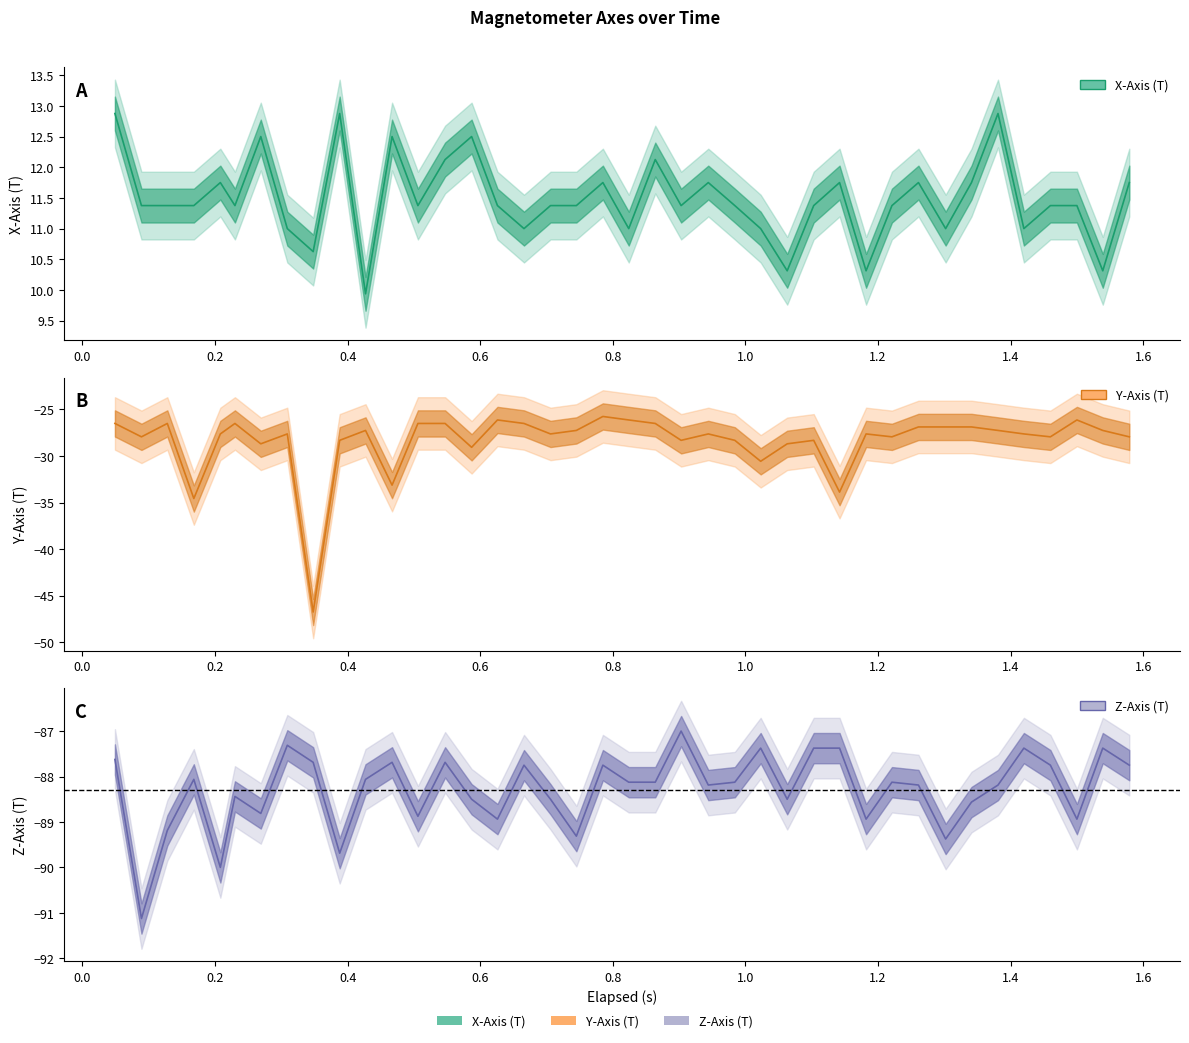

List the series in order of their peak value, lowest first.

z_axis, y_axis, x_axis